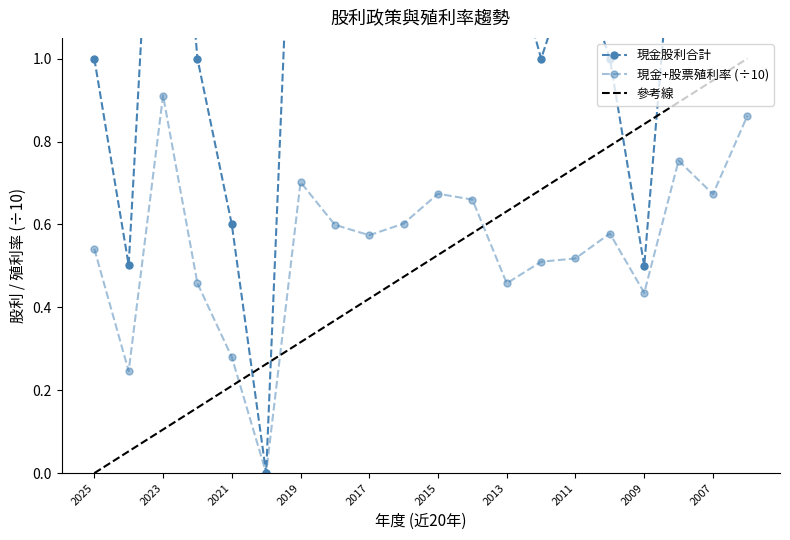

True or false: 現金+股票殖利率 and 現金股利合計 cross at least once.

False